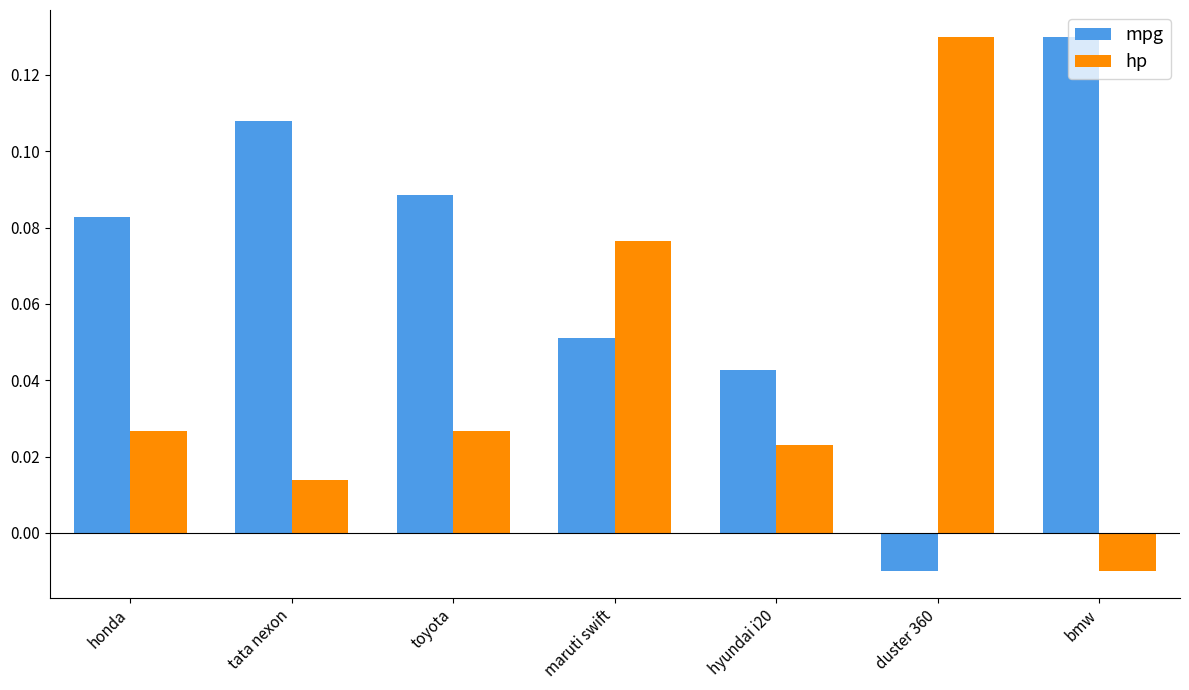

Is the value of hp at duster 360 greater than the value of mpg at duster 360?

Yes